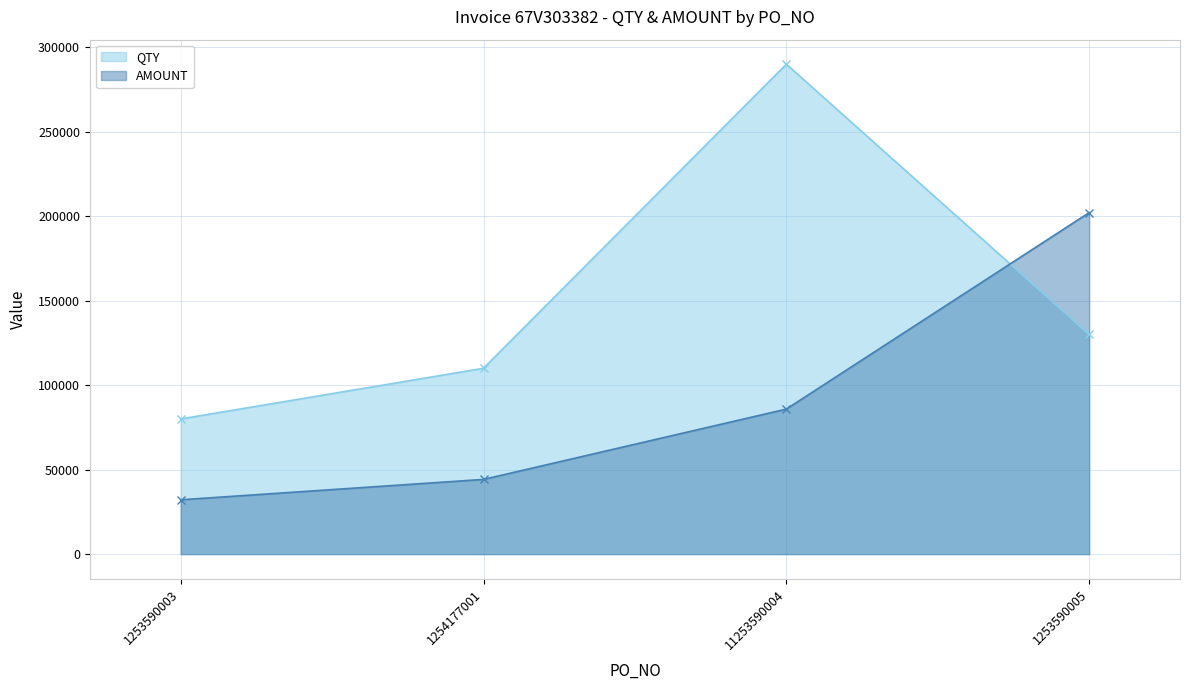

What is the lowest value of the QTY series?

80000